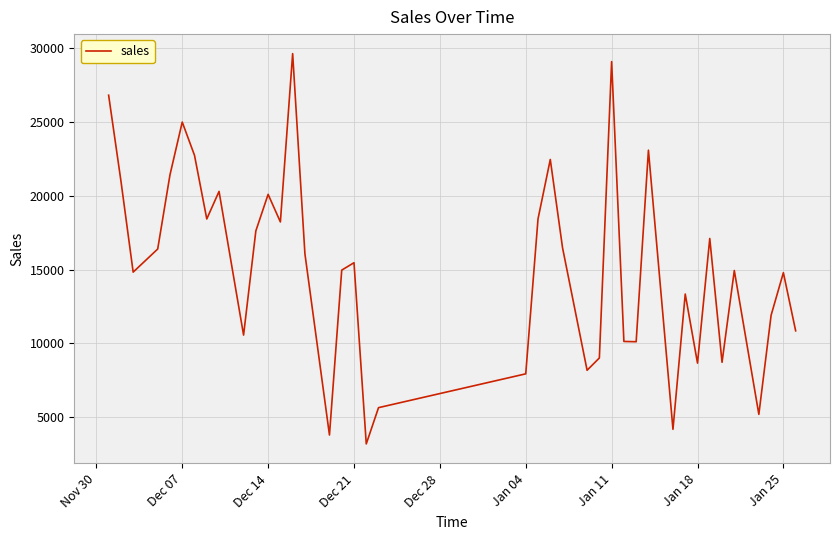

What is the smallest value displayed?

3192